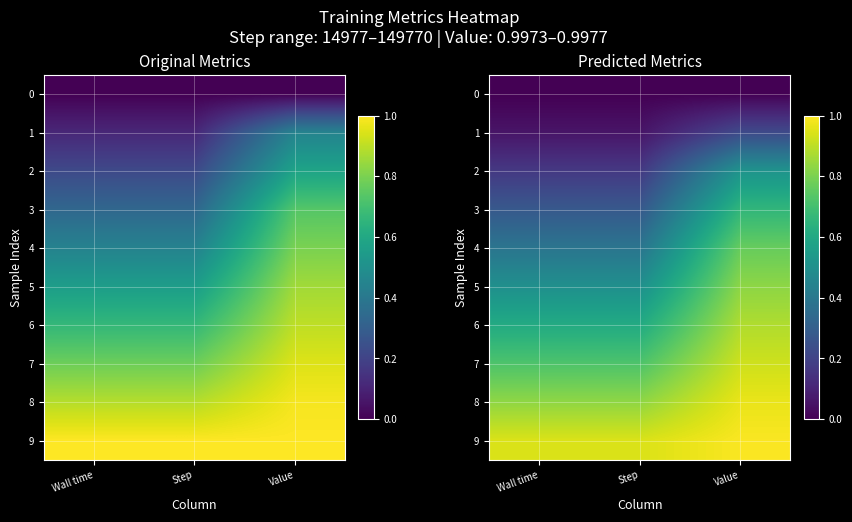

At which category does the chart reach its peak across all series?

Value